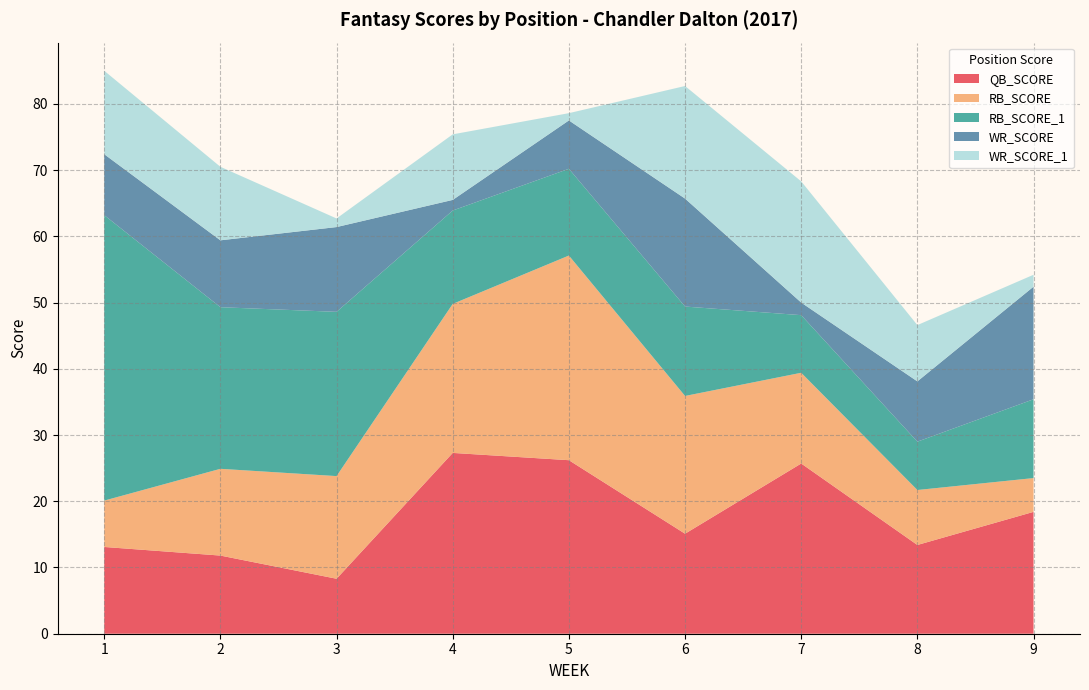

Reading left to right, what are all the values shown in this chart?

QB_SCORE: 1=13.1	2=11.8	3=8.3	4=27.3	5=26.2	6=15.1	7=25.7	8=13.4	9=18.4
RB_SCORE: 1=7.0	2=13.1	3=15.5	4=22.5	5=30.9	6=20.8	7=13.7	8=8.3	9=5.1
RB_SCORE_1: 1=43.1	2=24.4	3=24.8	4=14.1	5=13.1	6=13.5	7=8.7	8=7.3	9=11.9
WR_SCORE: 1=9.2	2=10.1	3=12.8	4=1.6	5=7.3	6=16.3	7=1.9	8=9.1	9=17.0
WR_SCORE_1: 1=12.6	2=11.1	3=1.3	4=9.9	5=1.1	6=17.0	7=18.3	8=8.5	9=1.8